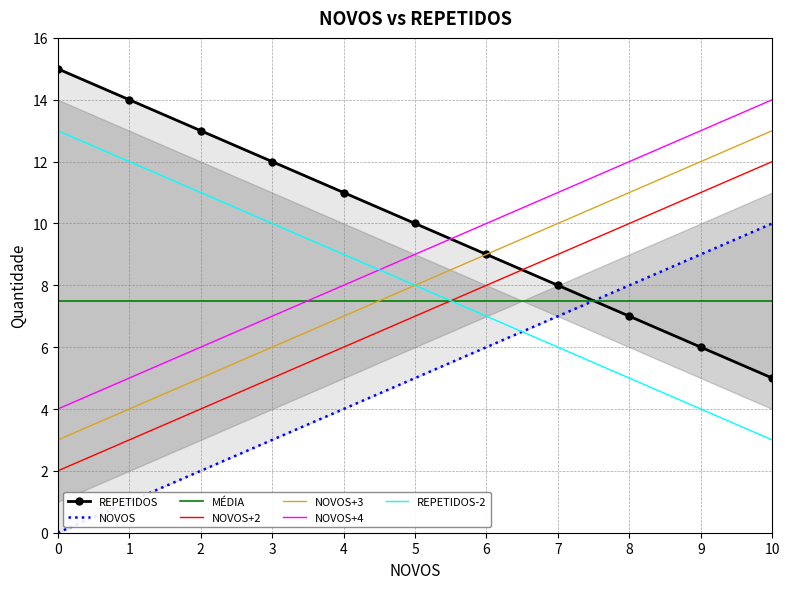

What is the minimum value for MÉDIA?

7.5